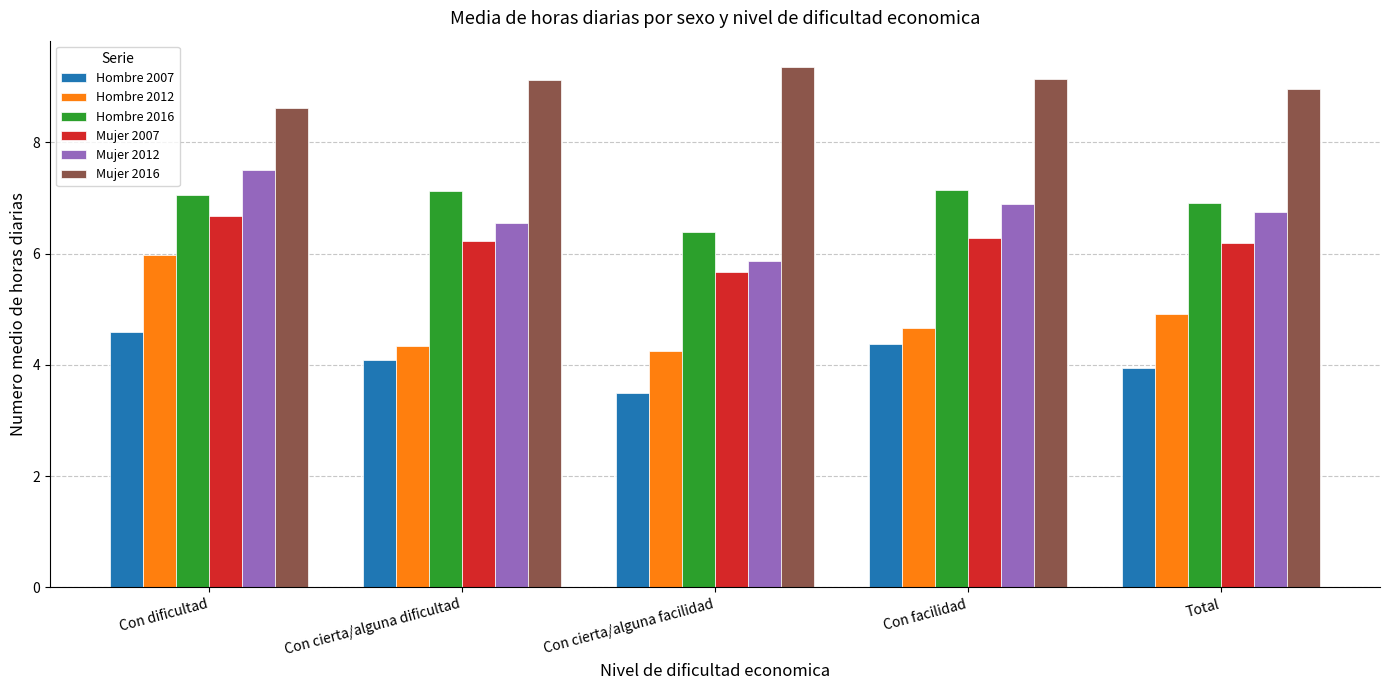

Reading left to right, list all the values displayed in this chart.

Hombre 2007: 4.6	4.1	3.5	4.4	3.9
Hombre 2012: 6.0	4.3	4.3	4.7	4.9
Hombre 2016: 7.1	7.1	6.4	7.1	6.9
Mujer 2007: 6.7	6.2	5.7	6.3	6.2
Mujer 2012: 7.5	6.6	5.9	6.9	6.8
Mujer 2016: 8.6	9.1	9.4	9.1	9.0